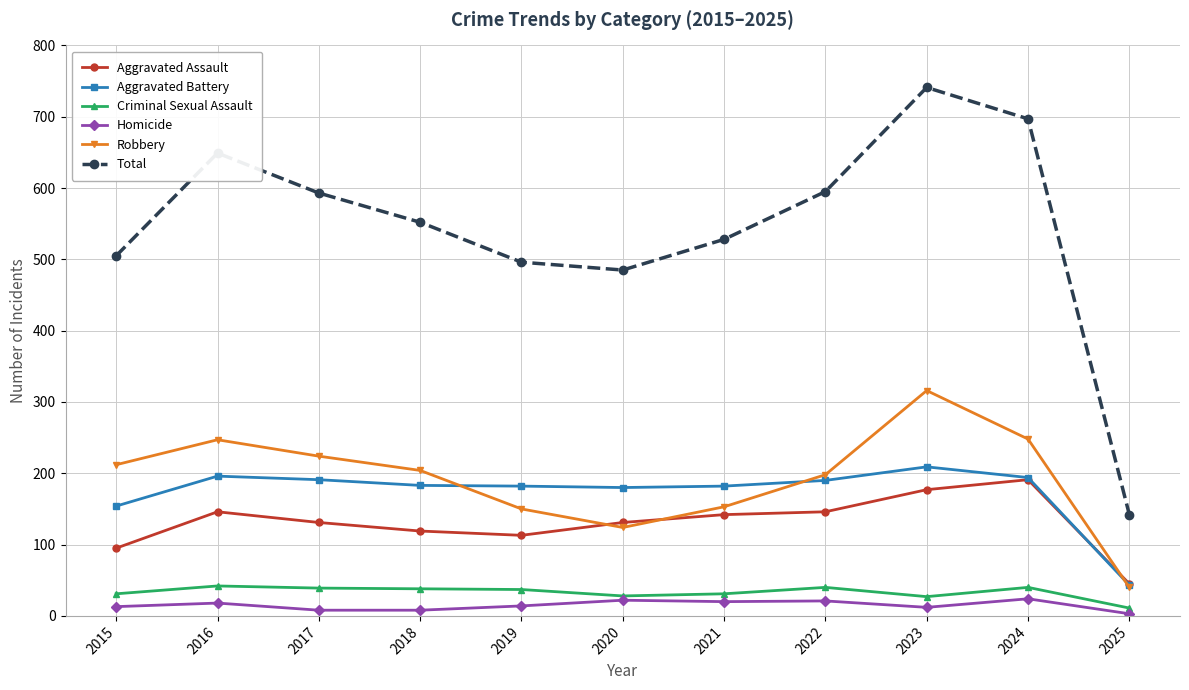

Where does the Robbery series first go above 204?

2015